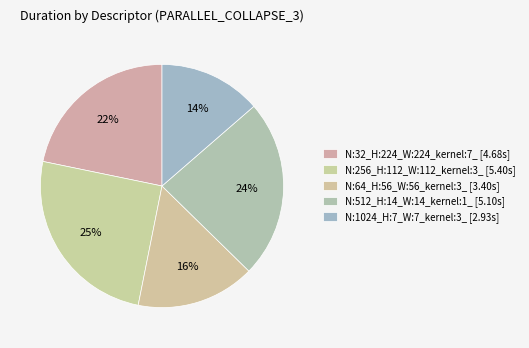

To the nearest percent, what portion does N:1024_H:7_W:7_kernel:3_ represent?

14%